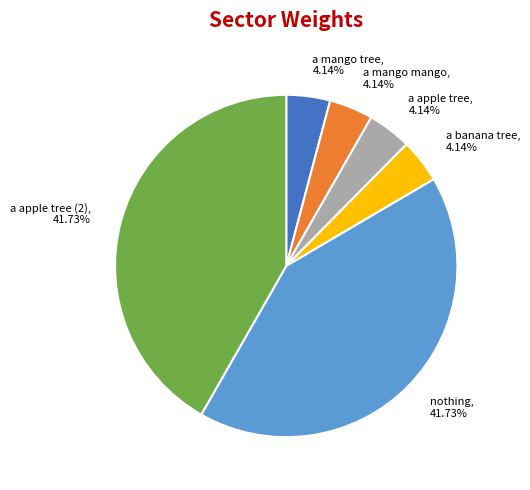

How many segments does this pie chart have?

6